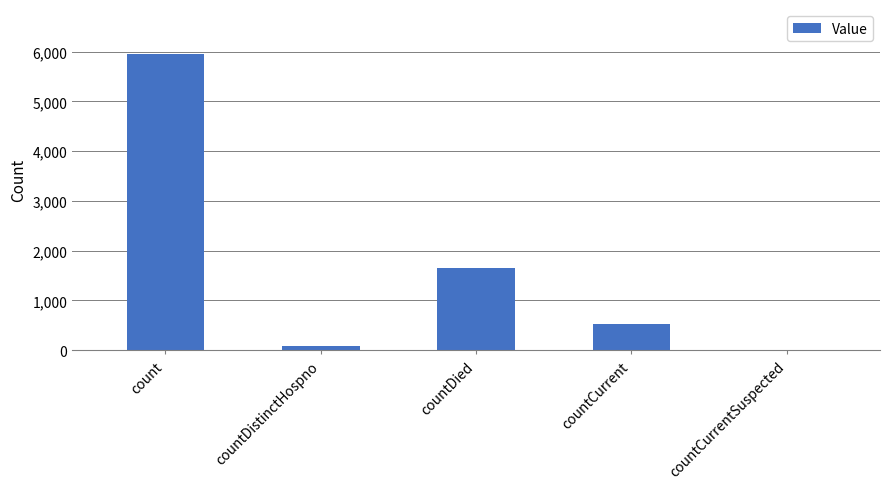

Which label corresponds to the largest value in the chart?

count